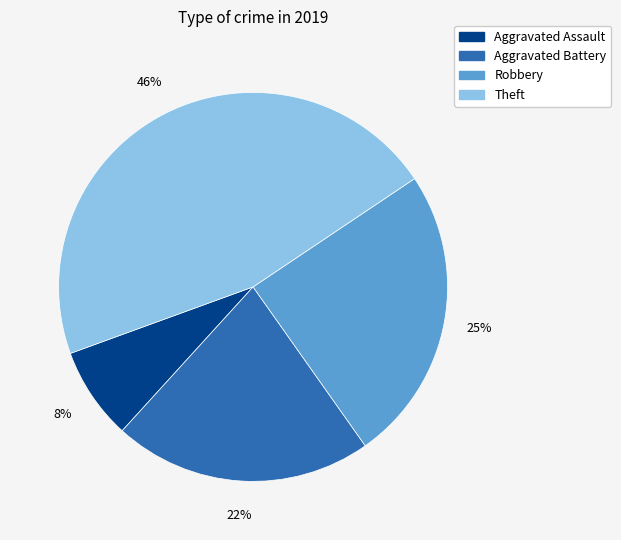

What is the ratio of the value at Aggravated Assault to the value at Robbery?

0.3